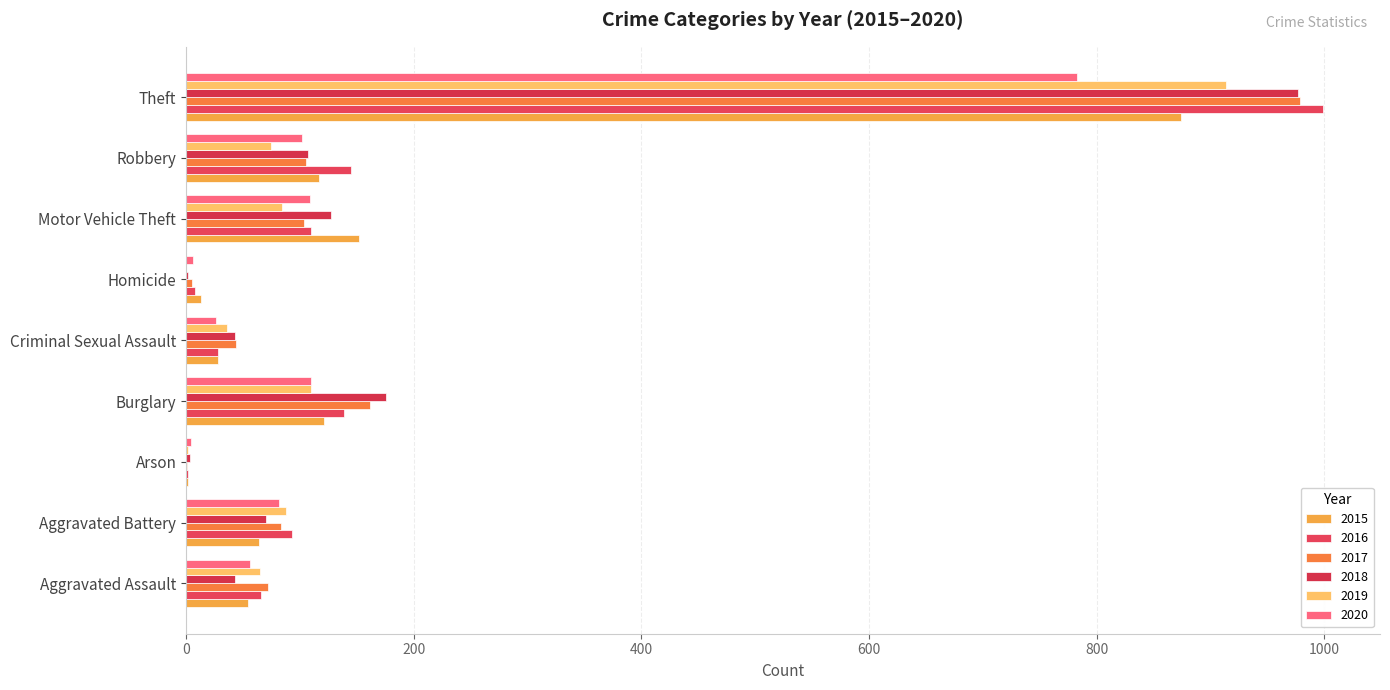

Count the number of categories in the chart.

9